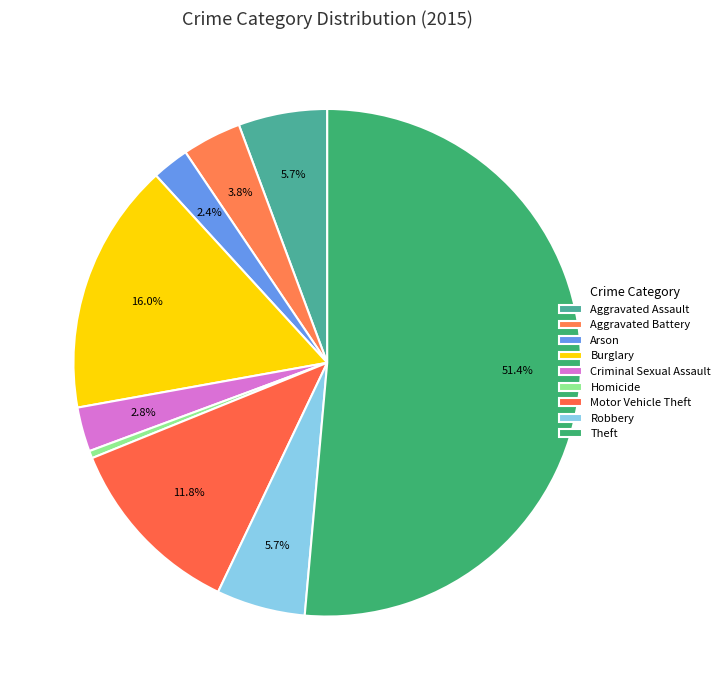

What is the change in value from Burglary to Theft?

+75